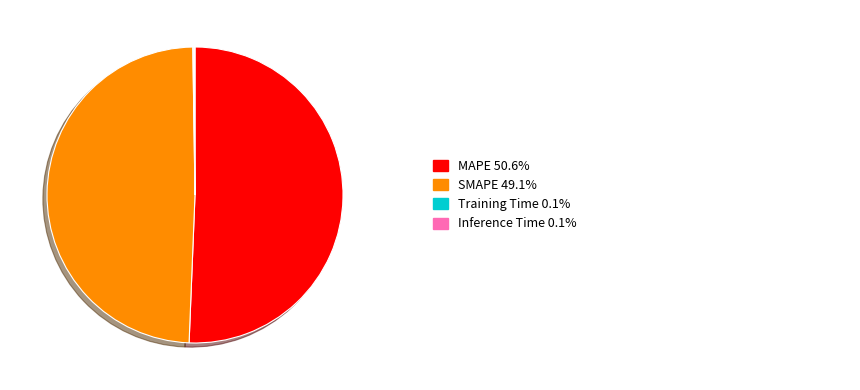

Is there any slice that represents more than half of the pie?

Yes